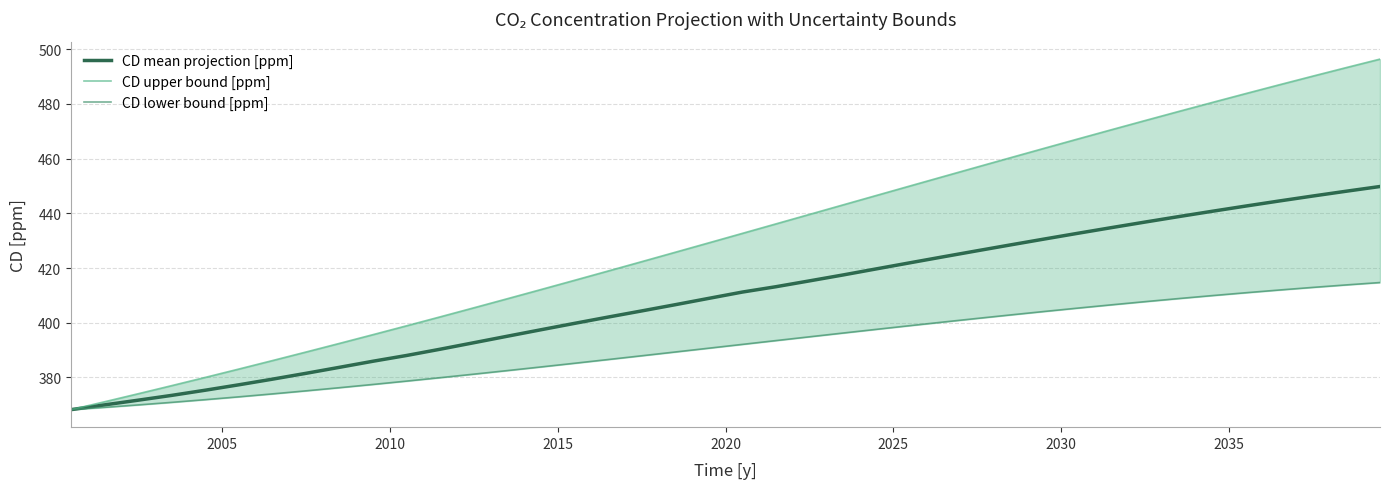

How many lines are shown in the chart?

3